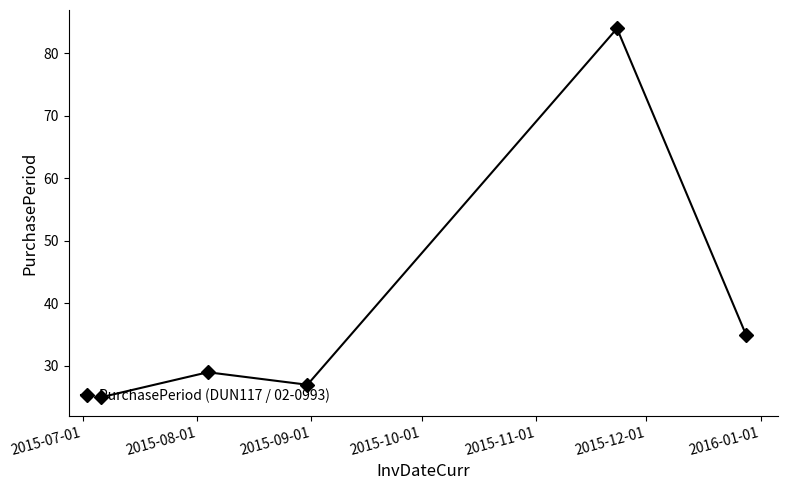

What is the maximum value shown in the chart?

84